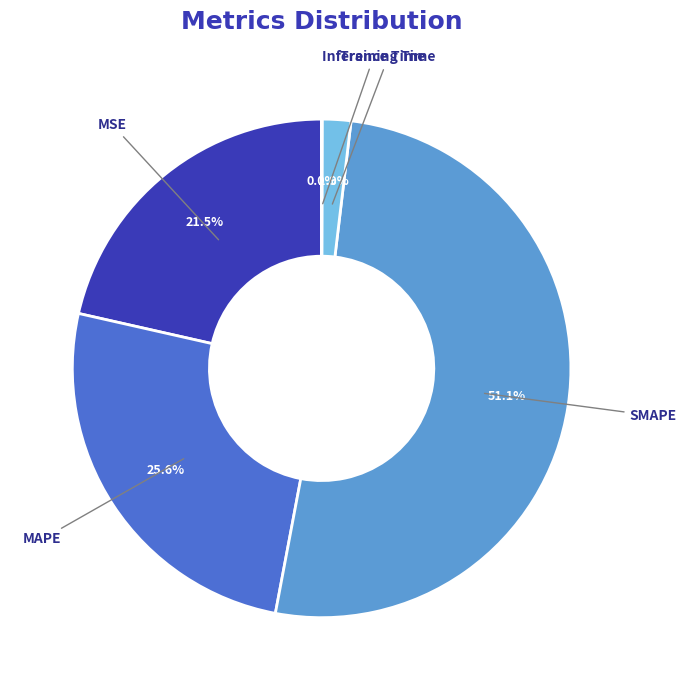

To the nearest percent, what portion does Training Time represent?

2%